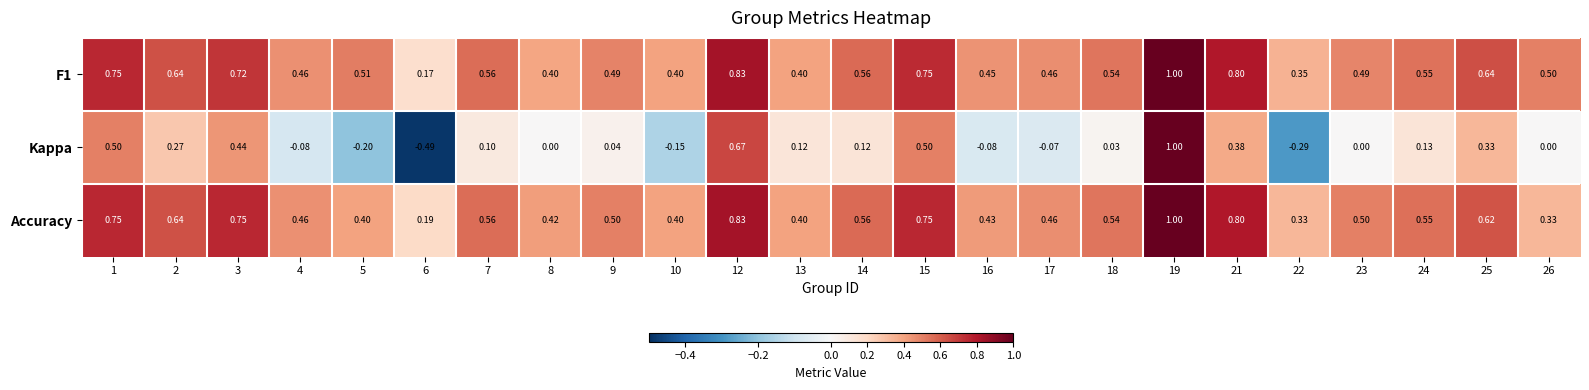

At how many categories does at least one series exceed 0?

24